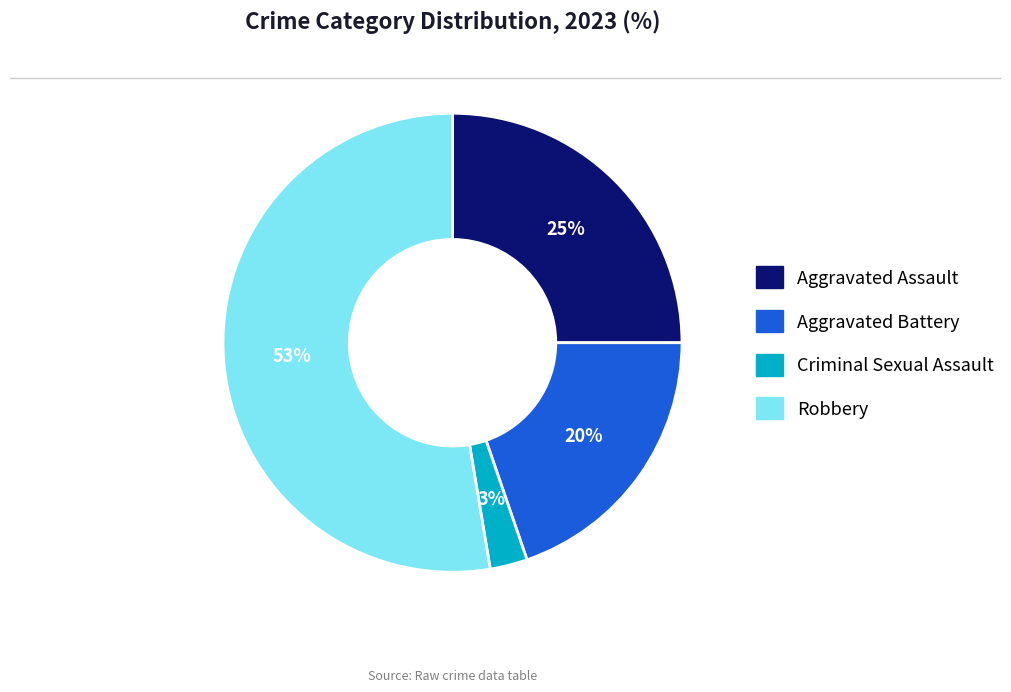

Which category has the smallest portion of the pie?

Criminal Sexual Assault